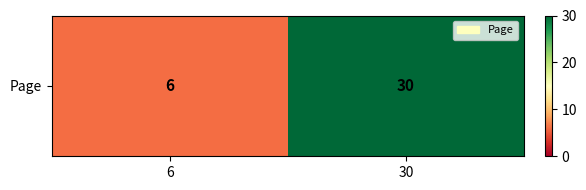

True or false: the data shows 30 at 30.

True